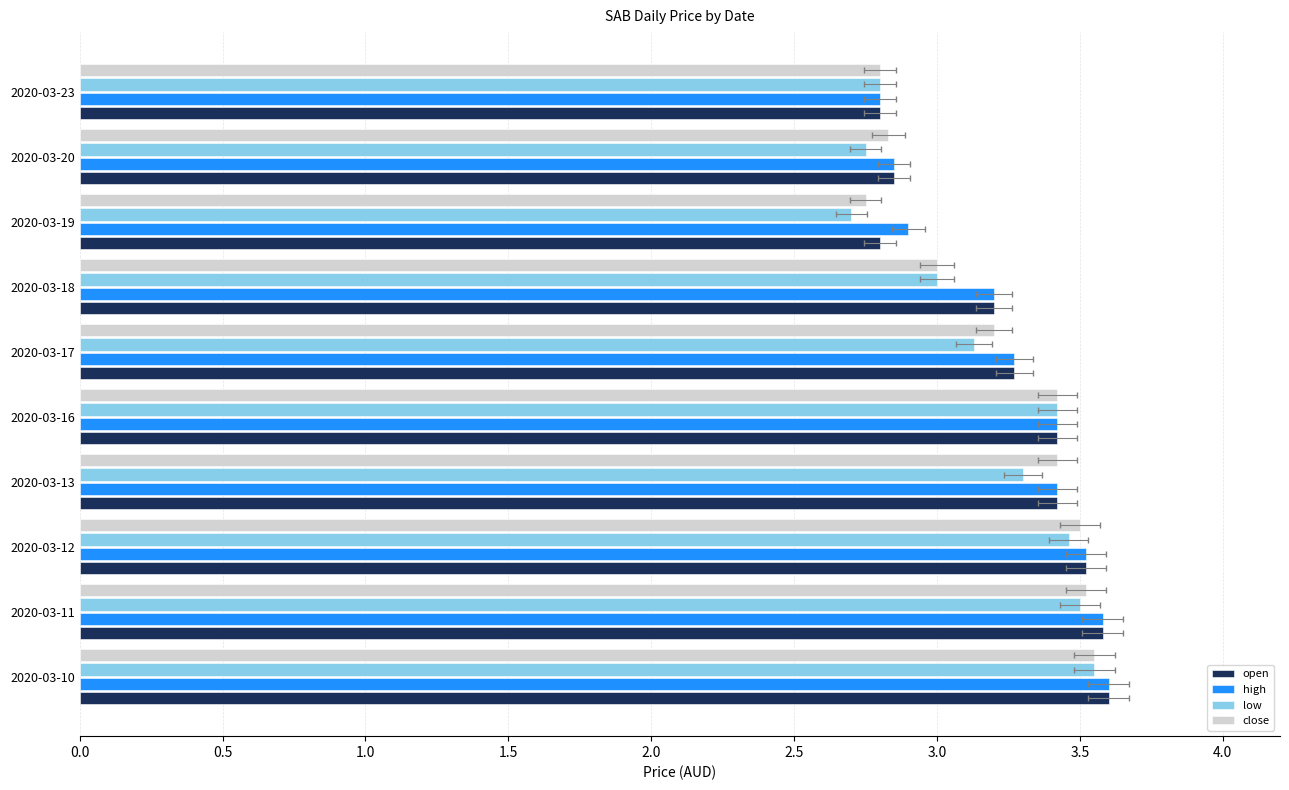

What is the difference between the low values at 2020-03-10 and 2020-03-18?

0.5